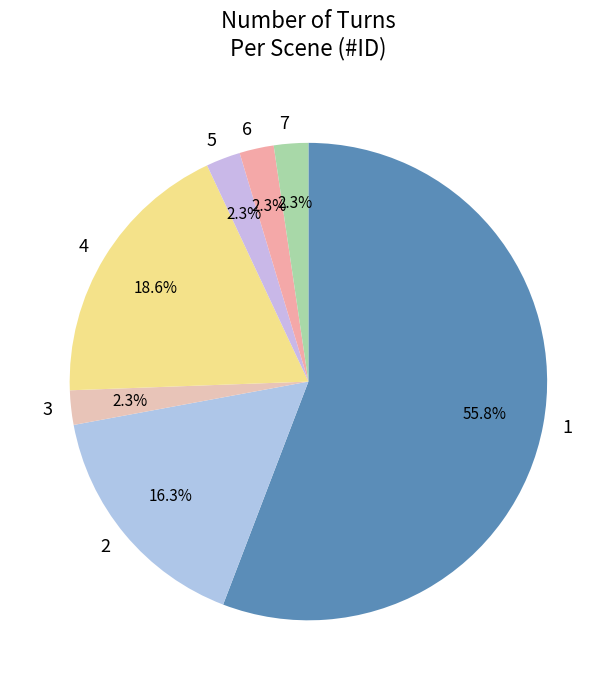

To the nearest percent, what is the difference between the 1 and 2 slice percentages?

40%